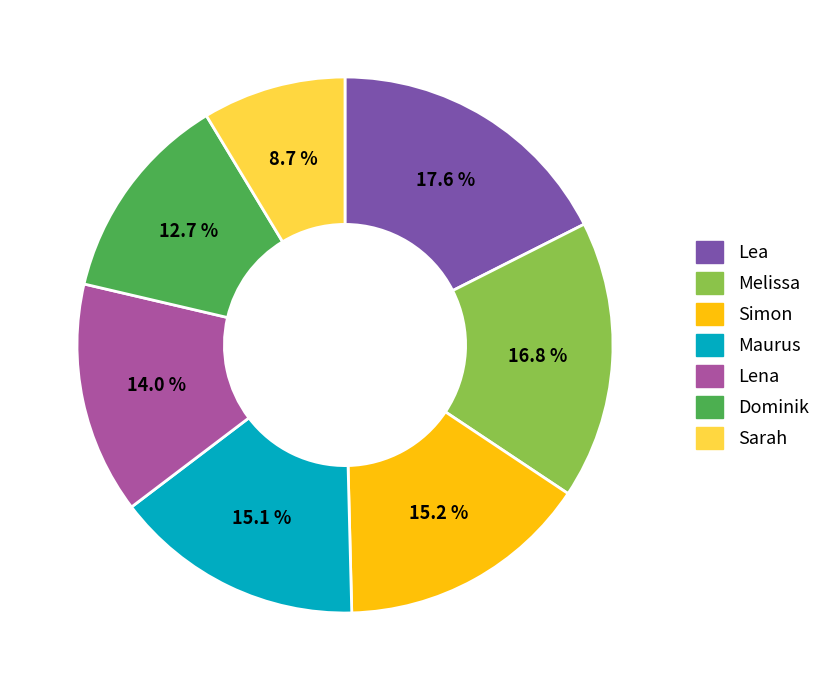

Count the number of slices in the pie.

7